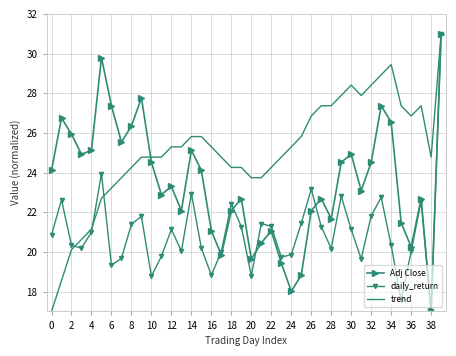

In daily_return, how many points are higher than both neighbors (excluding endpoints)?

11